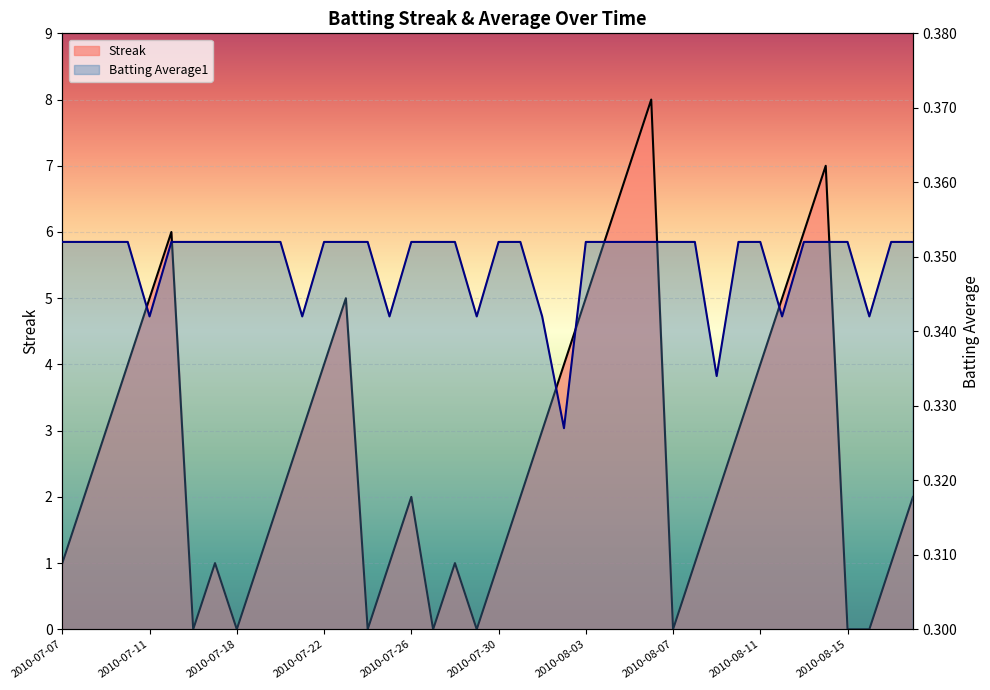

At which category is the sum across all series the highest?

2010-08-06